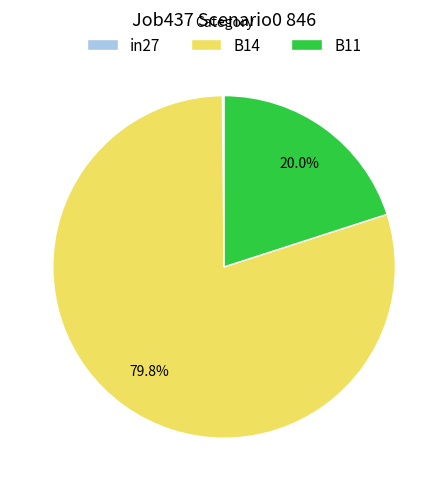

True or false: B14 accounts for 66% of the total.

False